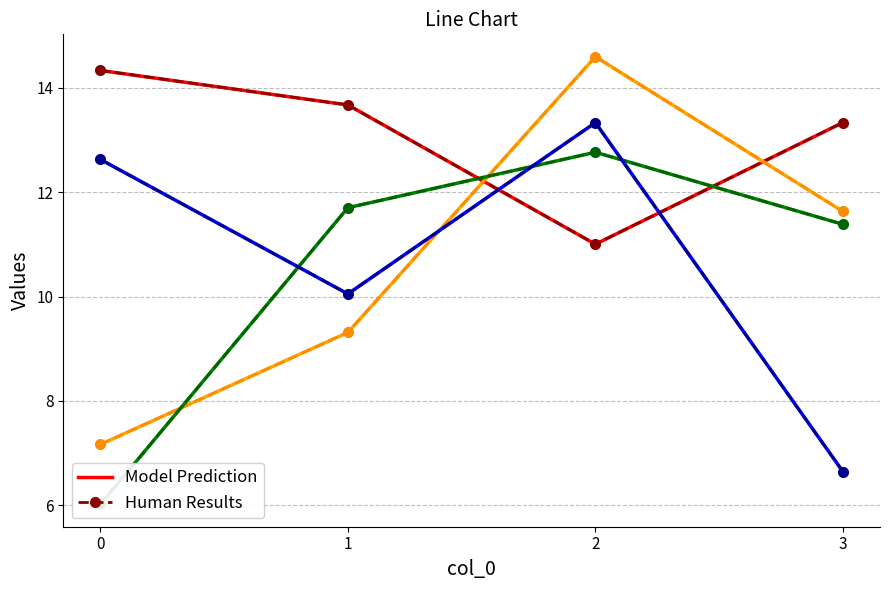

The 3 series shows 3.0 at 3. True or false?

False